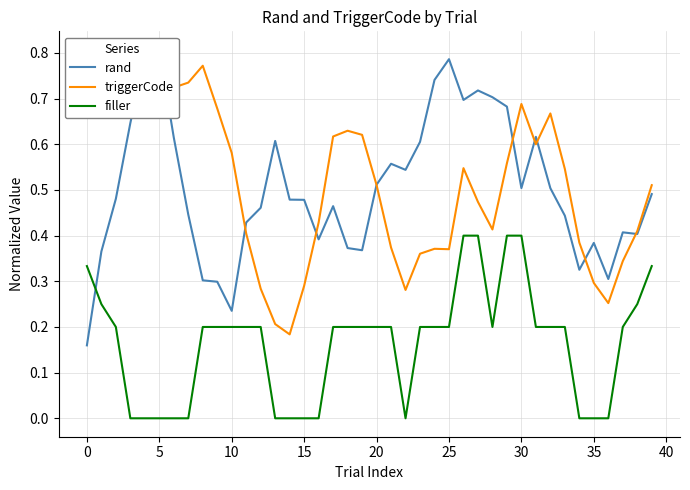

Is the value of triggerCode at 32 greater than the value of filler at 20?

Yes